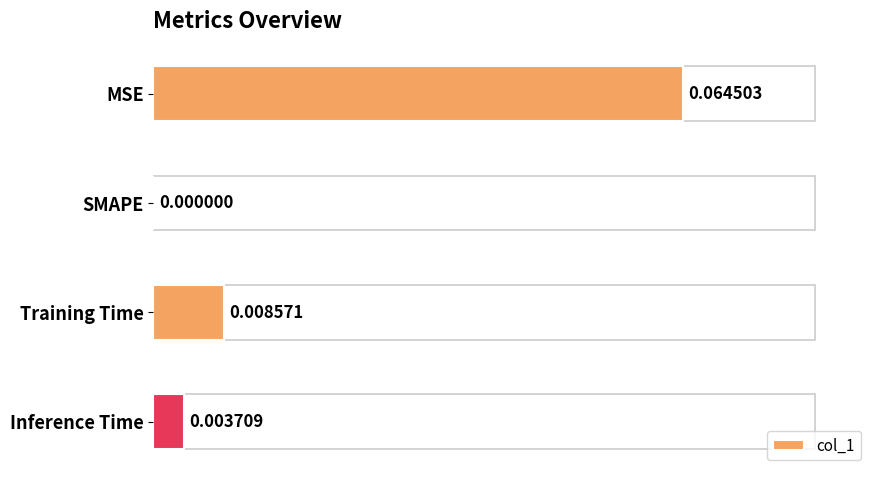

Which category has the highest value across all series?

MSE